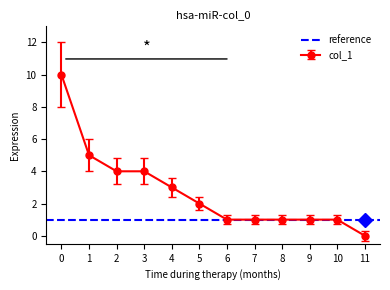

List the labels in order of value, largest first.

0, 1, 2, 3, 4, 5, 6, 7, 8, 9, 10, 11